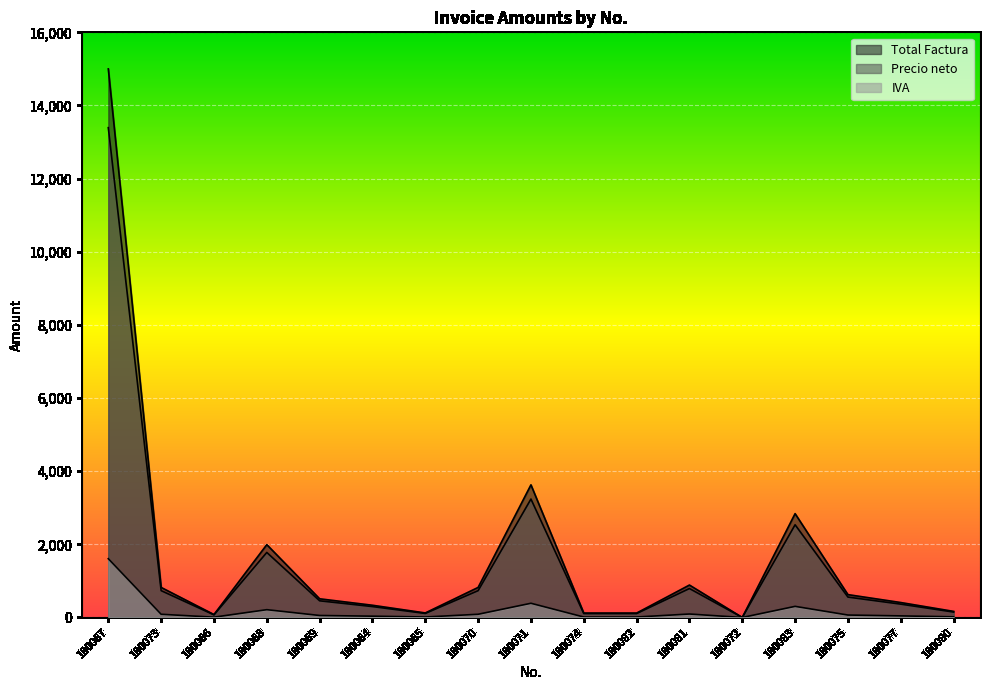

How many lines are shown in the chart?

3